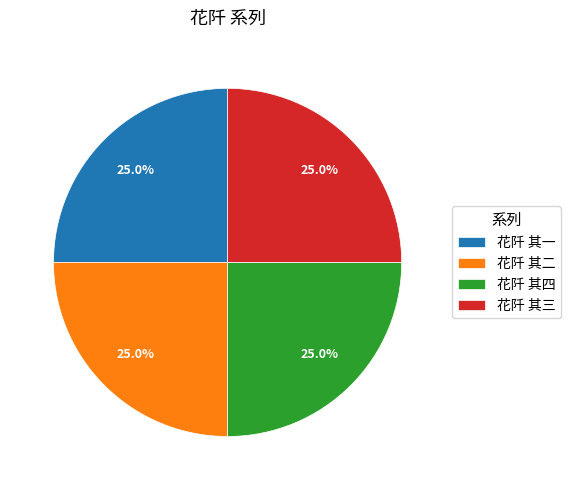

Approximately how many times larger is the value at 花阡 其一 compared to 花阡 其二?

1.0